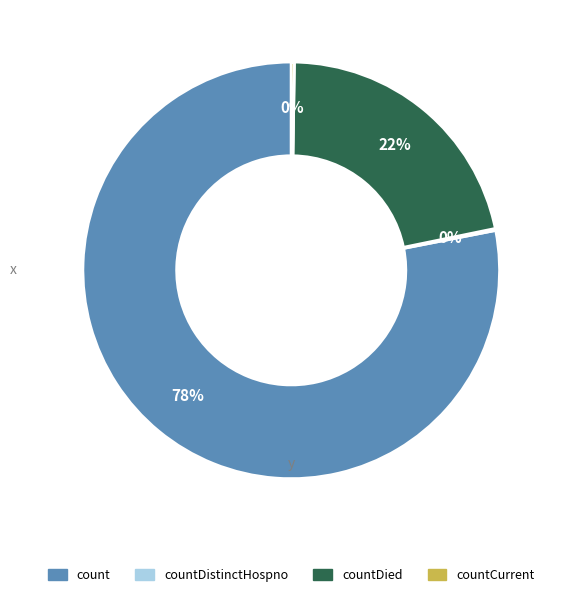

Is there any slice that represents more than half of the pie?

Yes